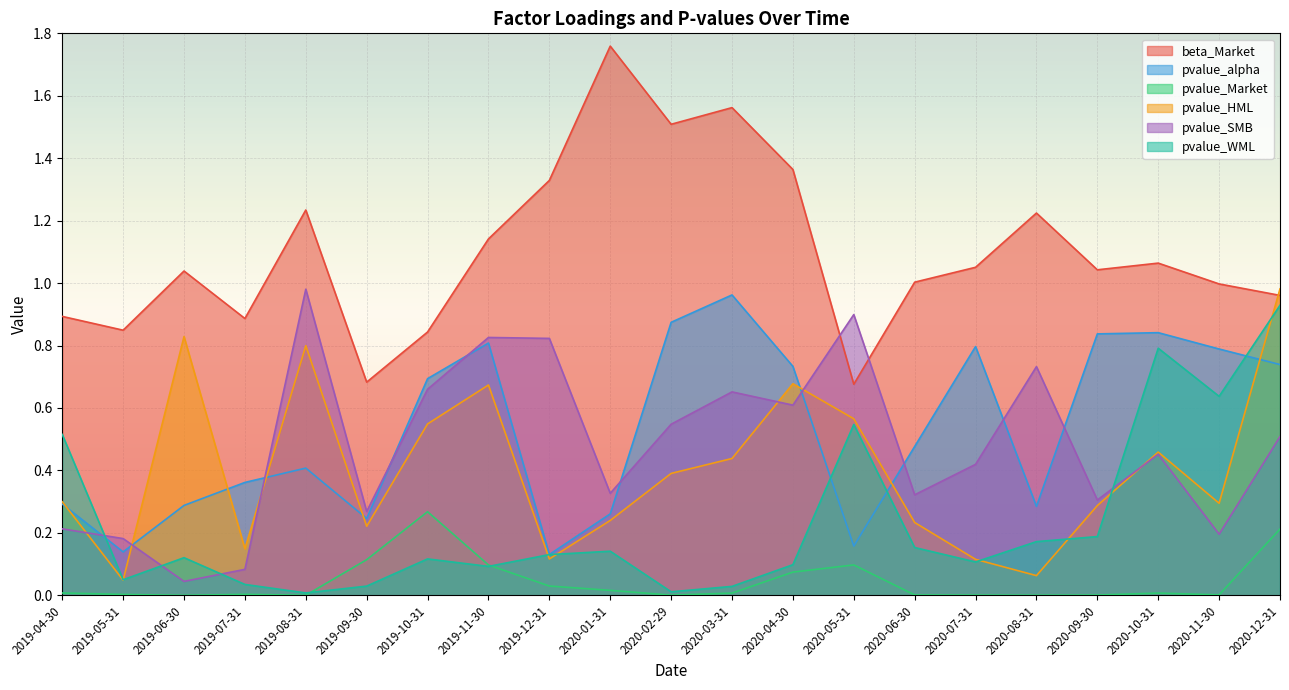

What is the label of the 19th point from the left?

2020-10-31